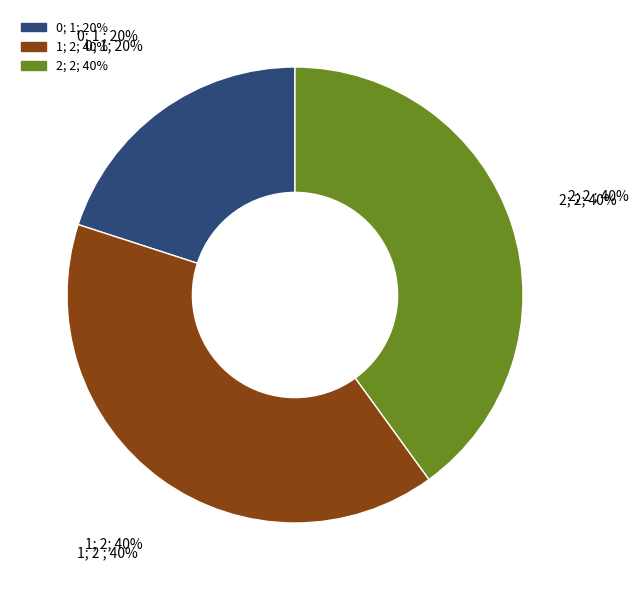

Do 0 and 2 together represent more than half of the pie?

Yes